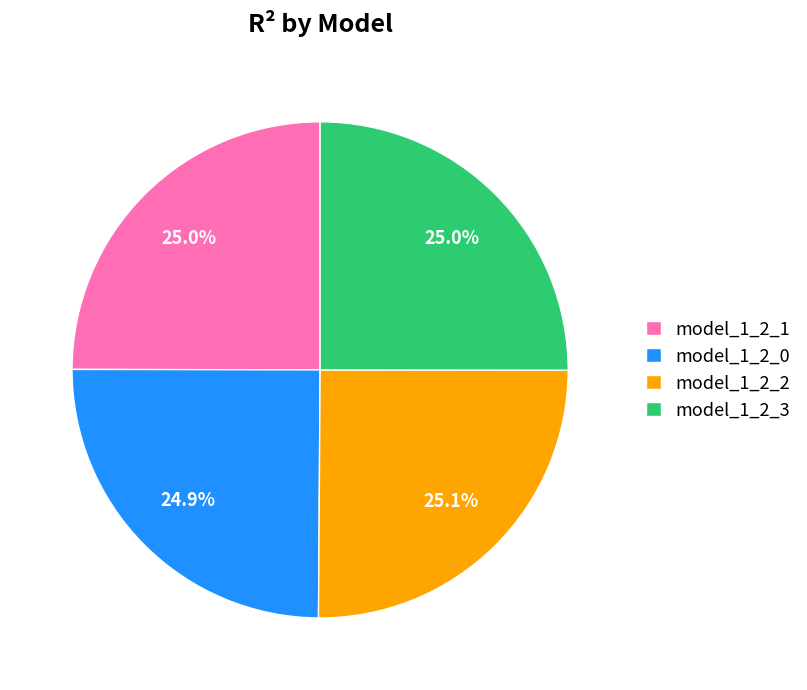

Is it true that model_1_2_2 is 10% of the pie?

False